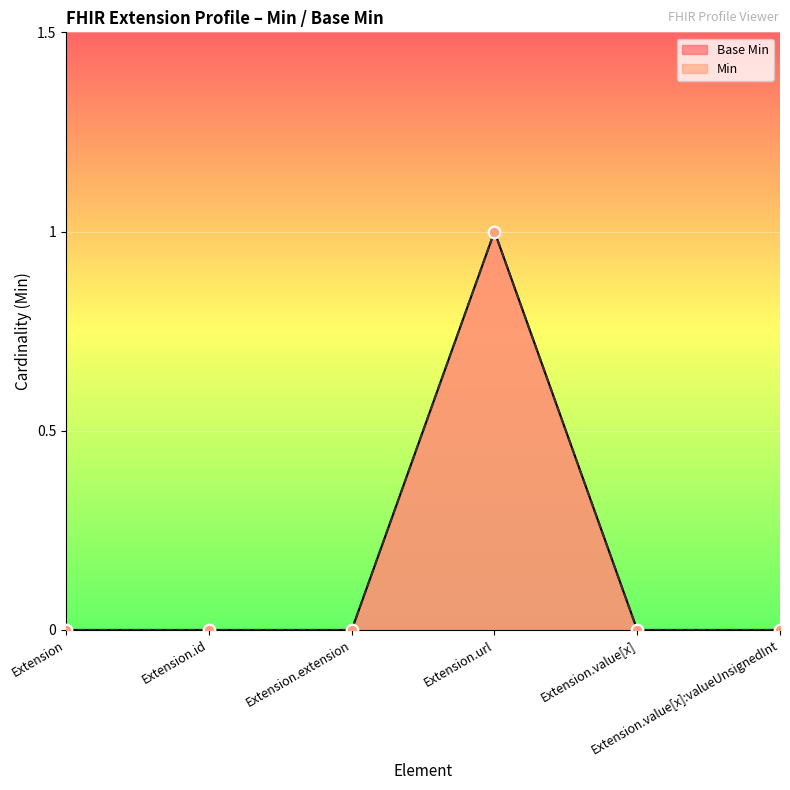

Which series has the largest total across all categories?

Base Min